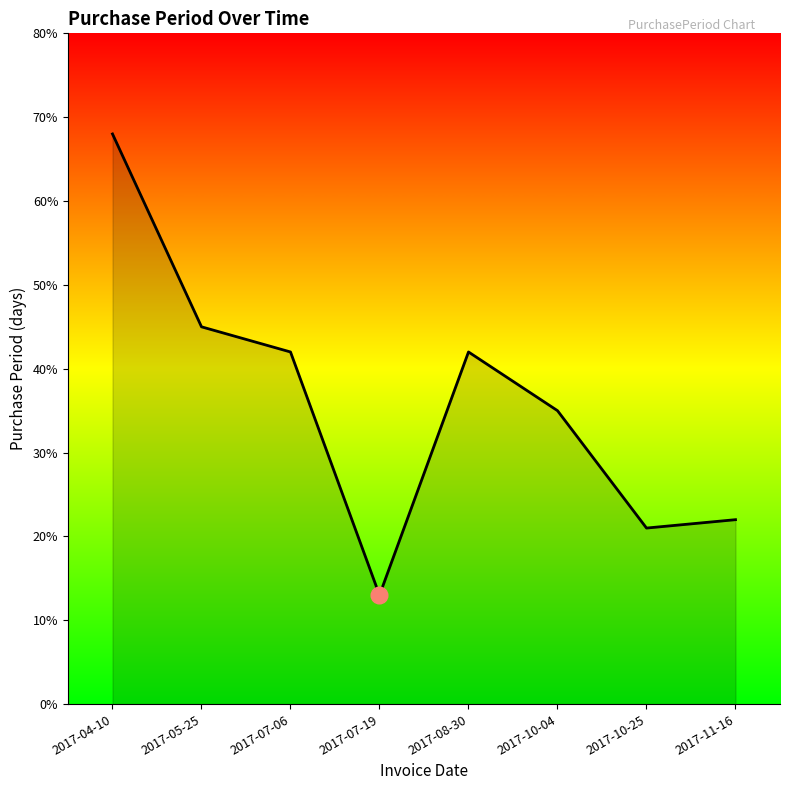

True or false: the data has more than 0 interior local peaks.

True